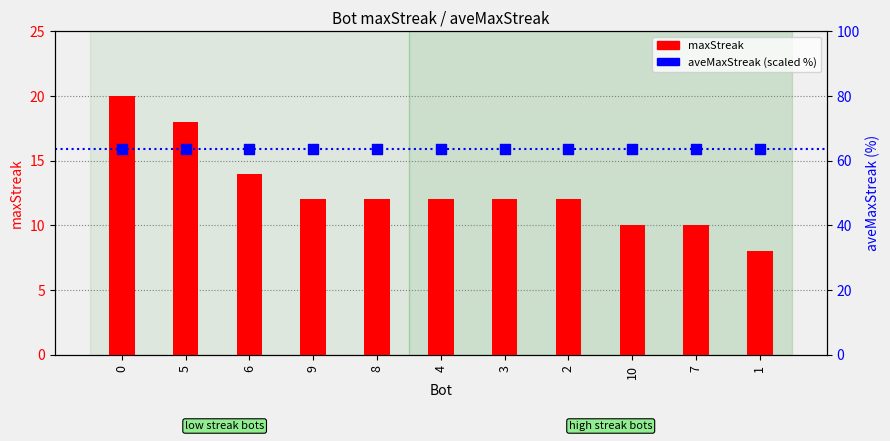

What are all the series names shown in the legend?

maxStreak, aveMaxStreak (scaled %)